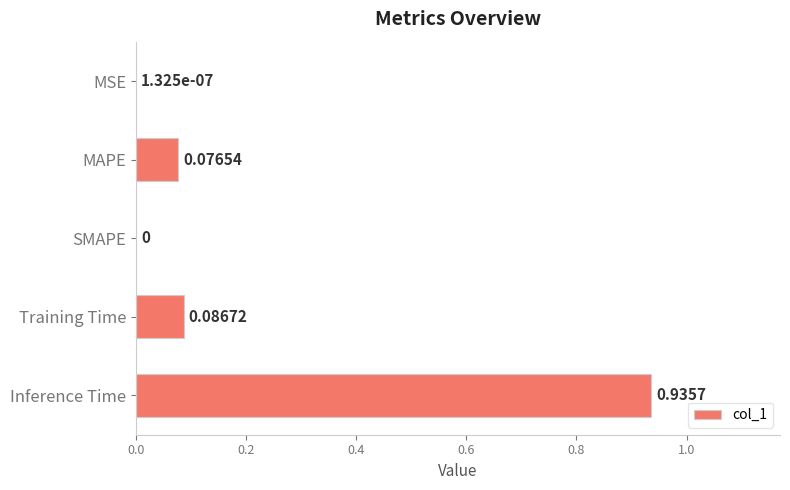

Which category has the highest value across all series?

Inference Time